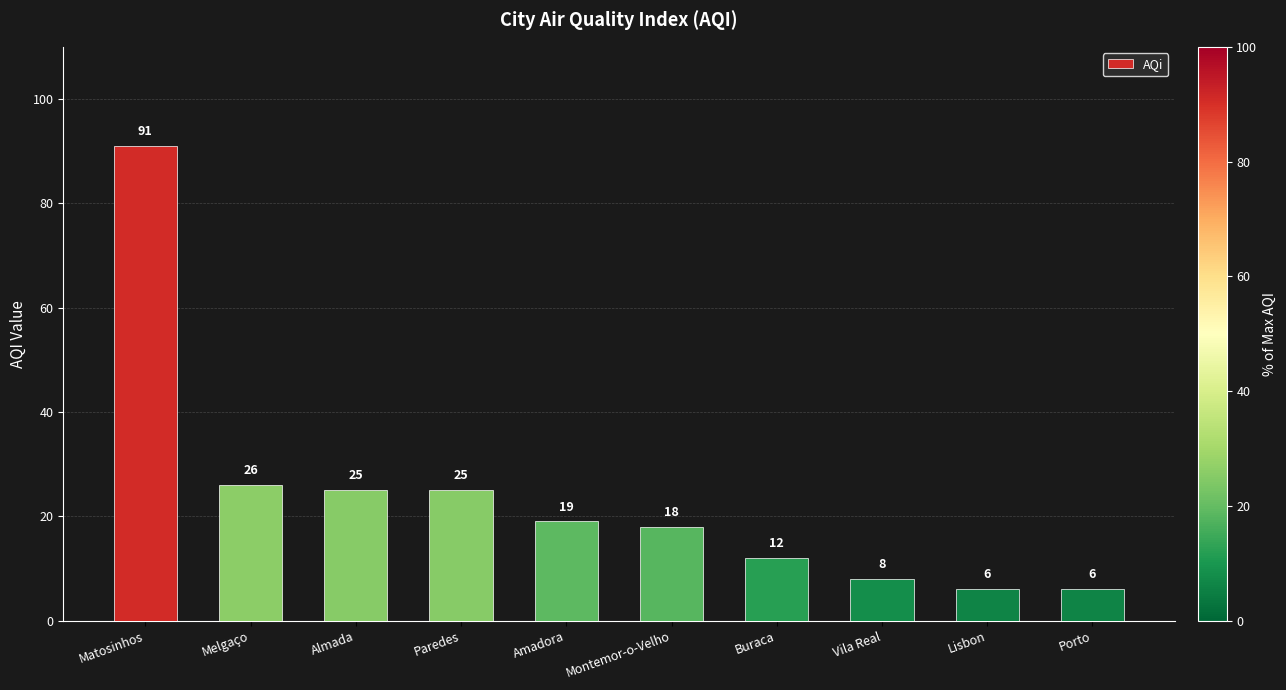

What is the difference between the maximum and minimum values?

85